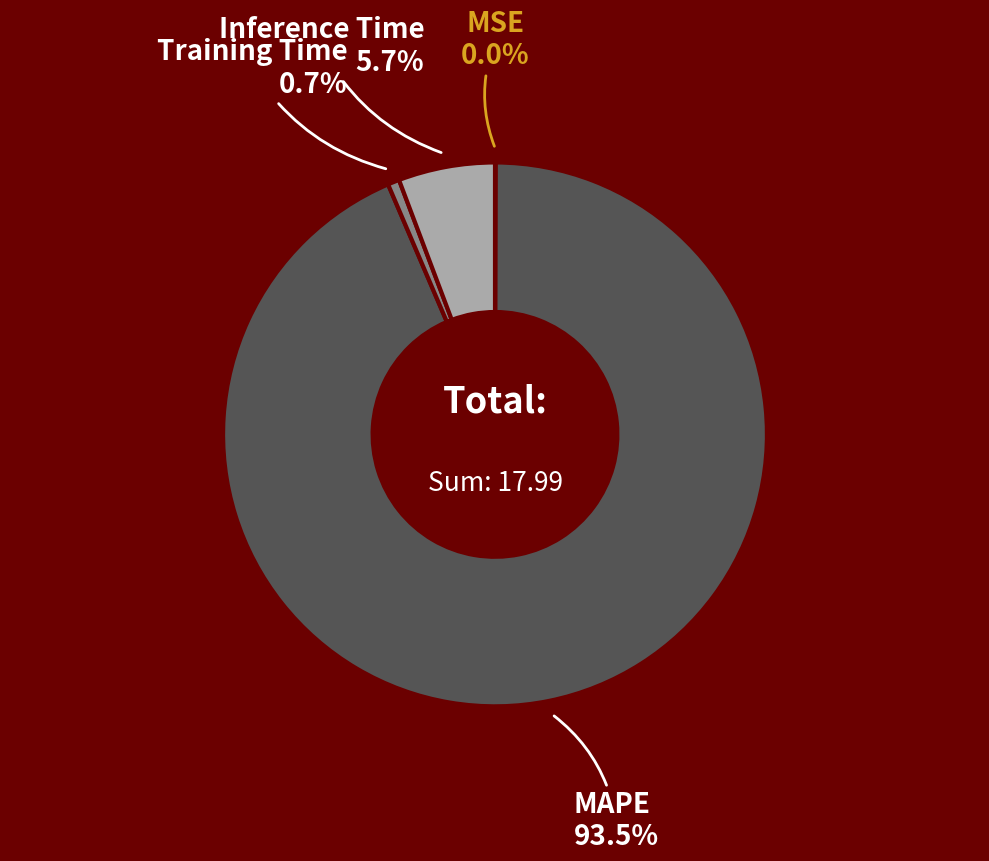

Does any single category account for the majority?

Yes